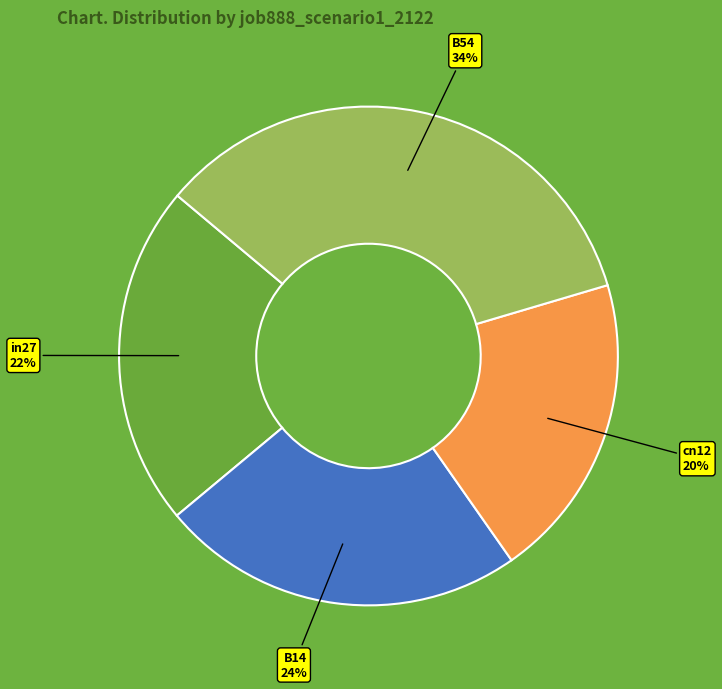

Is in27 the majority of the pie?

No